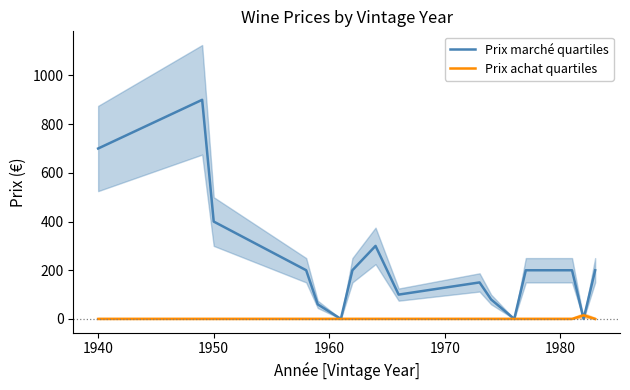

Rank the series by their maximum value, from highest to lowest.

Prix marché quartiles, Prix achat quartiles